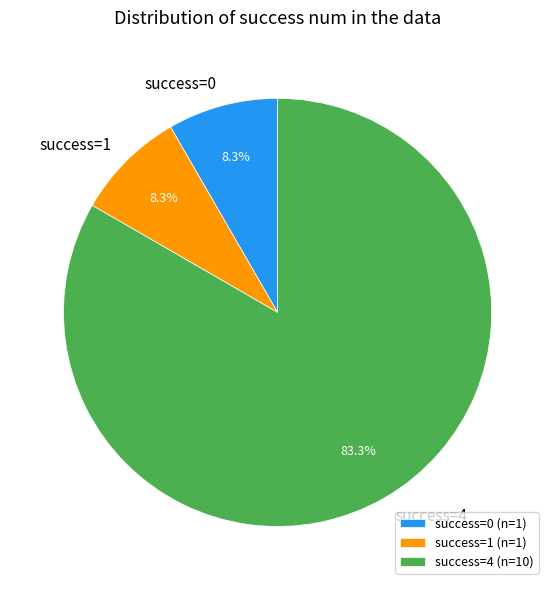

Does success=4 represent more than half of the total?

Yes